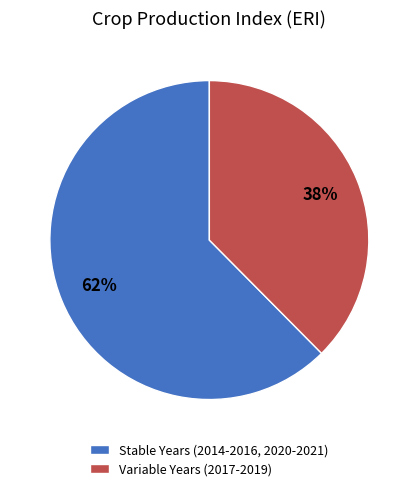

Do Stable Years (2014-2016, 2020-2021) and Variable Years (2017-2019) together represent more than half of the pie?

Yes